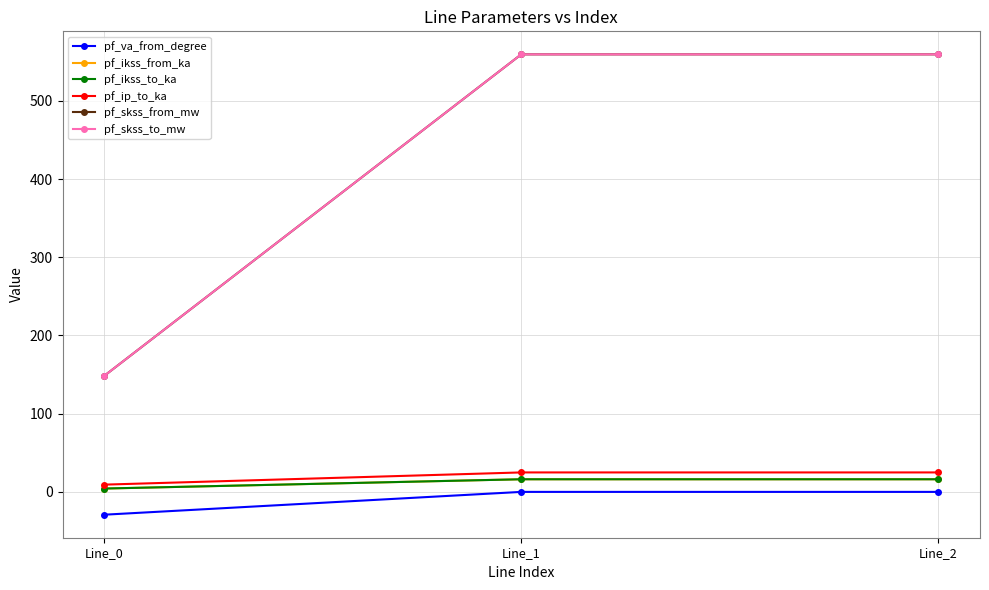

Reading left to right, transcribe all the data shown in this chart.

pf_va_from_degree: -29.2	-0.0	-0.0
pf_ikss_from_ka: 4.3	16.2	16.2
pf_ikss_to_ka: 4.3	16.2	16.2
pf_ip_to_ka: 9.3	24.9	24.9
pf_skss_from_mw: 148.4	559.5	559.5
pf_skss_to_mw: 148.4	559.5	559.5